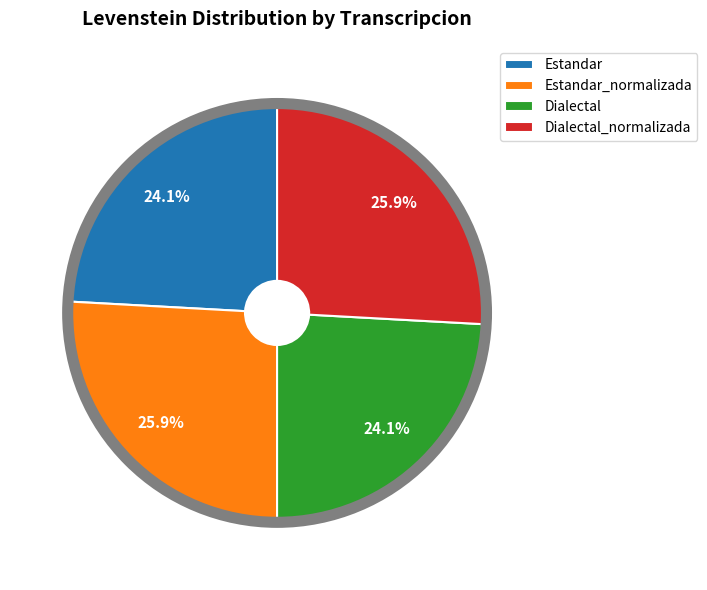

Combined, what portion of the pie is Estandar_normalizada and Estandar?

50.0%